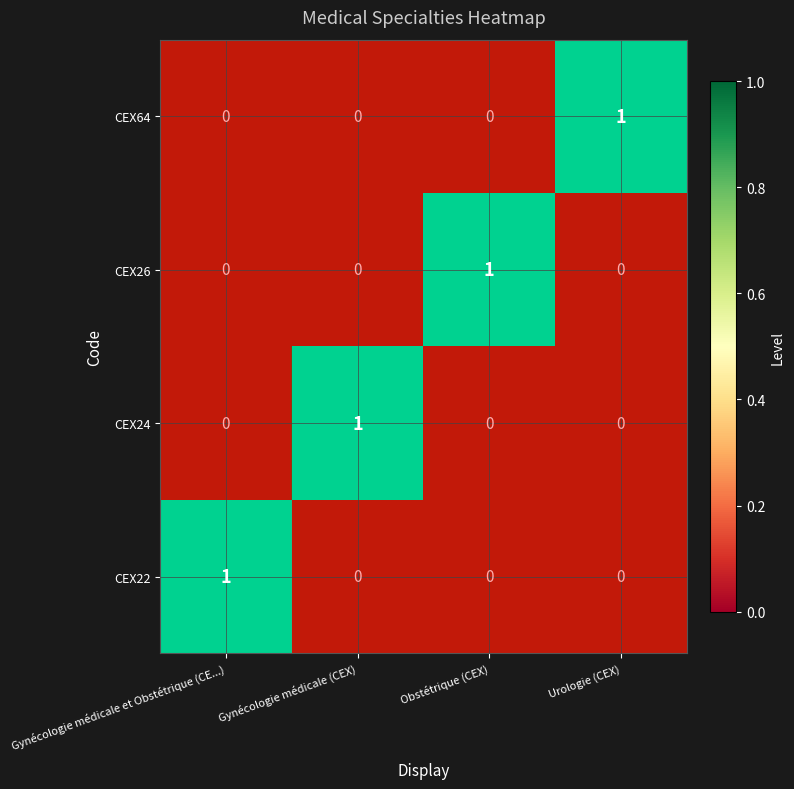

Count the CEX22 values in the range 0 to 1.

4